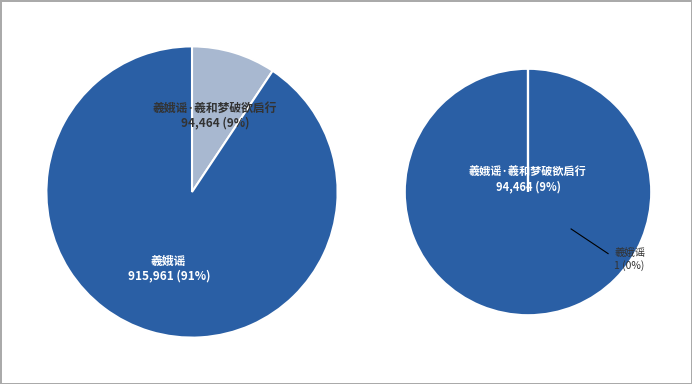

To the nearest percent, what percentage of the pie is 羲娥谣·羲和梦破欲启行?

9%